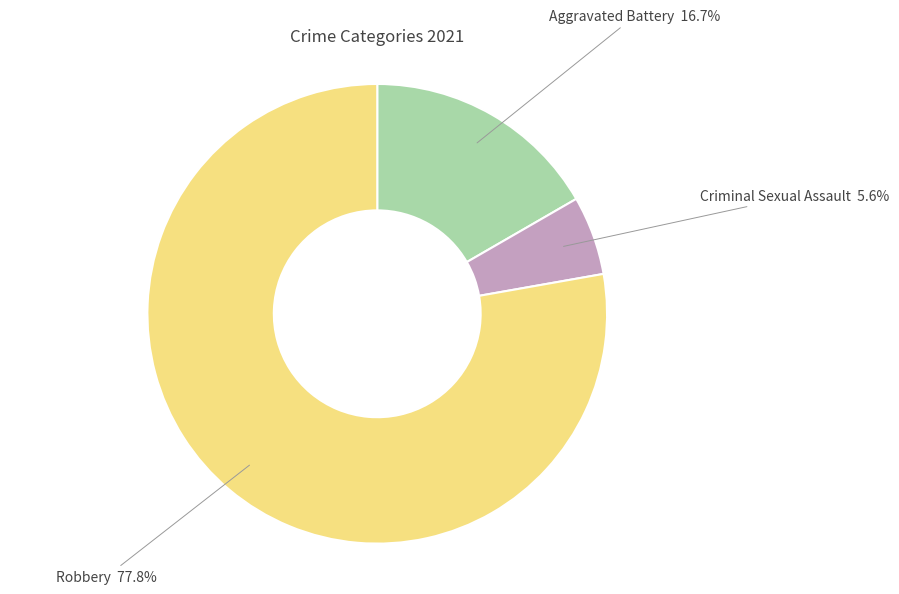

Does any single category account for the majority?

Yes